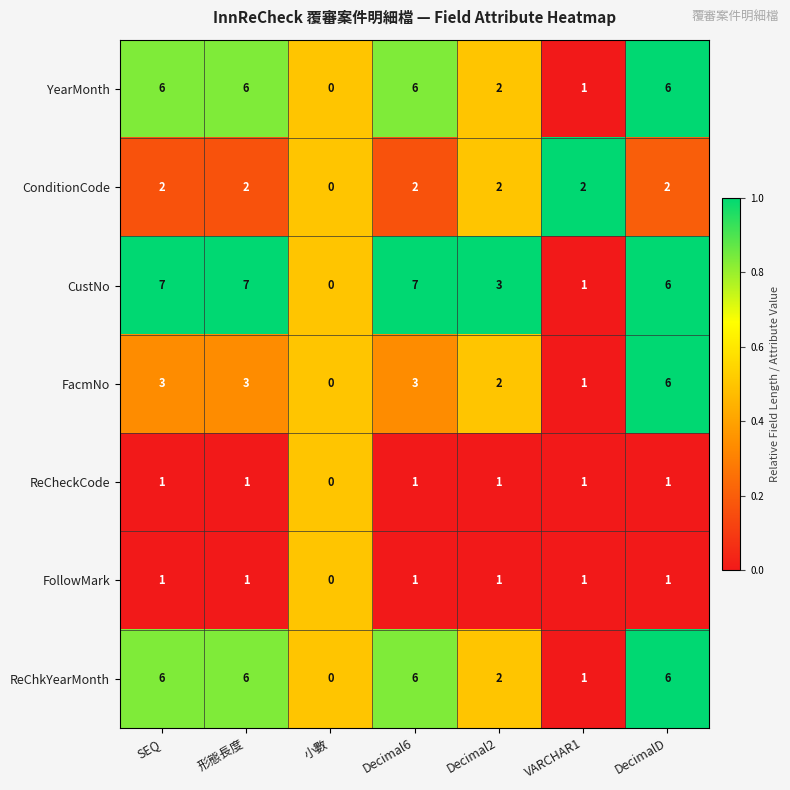

Which series has the widest spread of values?

CustNo